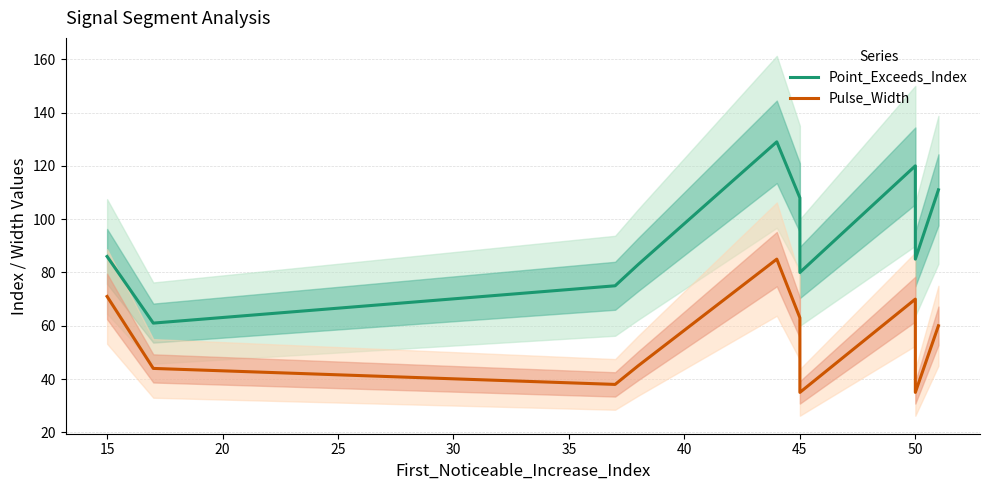

Is the value of Point_Exceeds_Index at 30 greater than the value of Pulse_Width at 30?

Yes